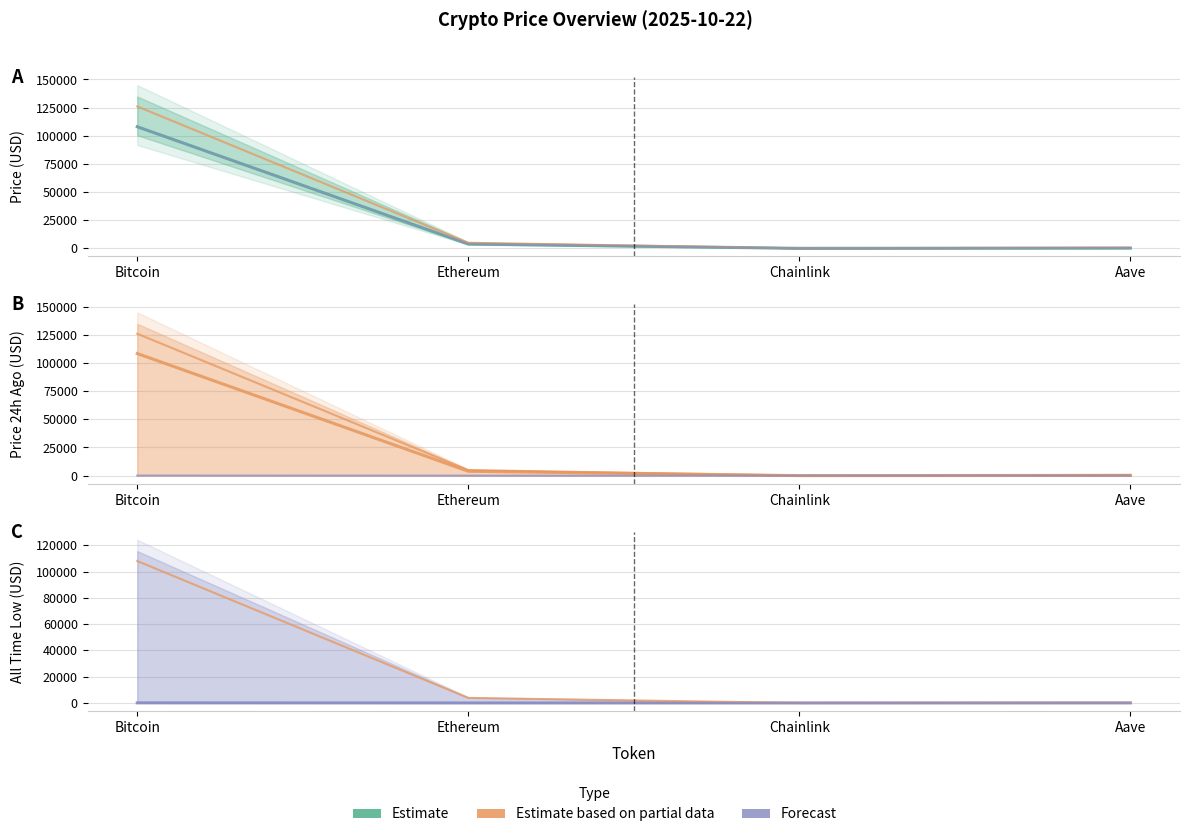

Which has a higher value, Ethereum or Aave?

Aave